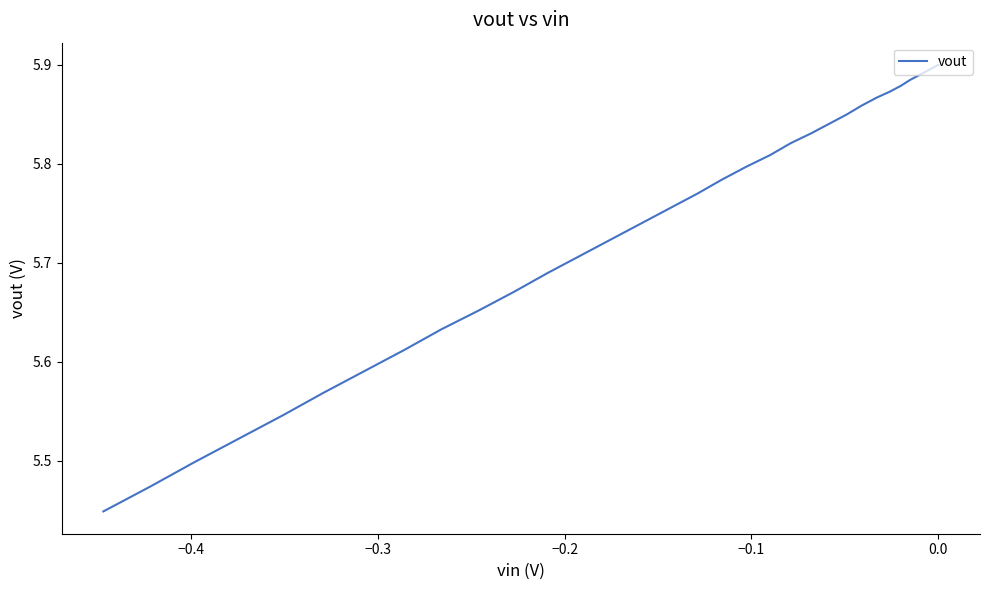

What is the smallest value displayed?

5.4